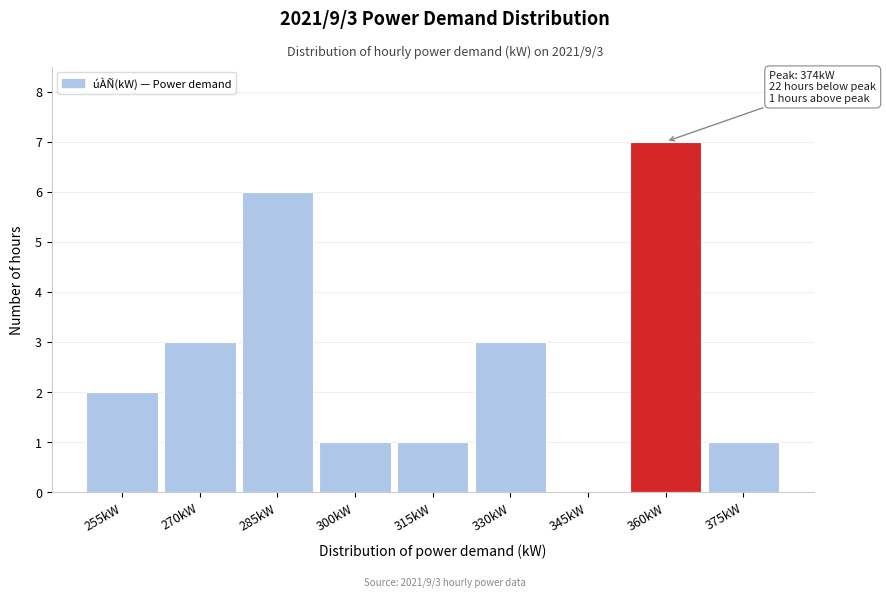

Reading left to right, list all the values displayed in this chart.

255kW=2	270kW=3	285kW=6	300kW=1	315kW=1	330kW=3	345kW=0	360kW=7	375kW=1